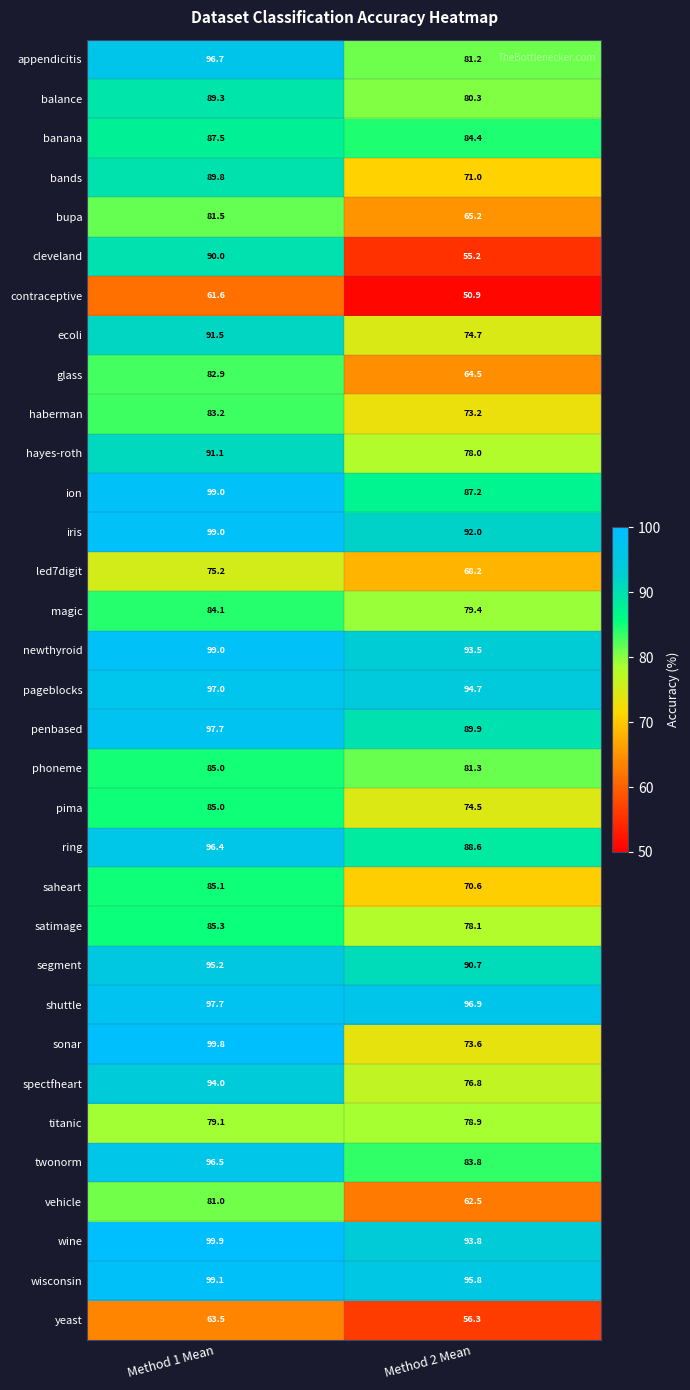

List the labels in order of haberman value, largest first.

Method 1 Mean, Method 2 Mean